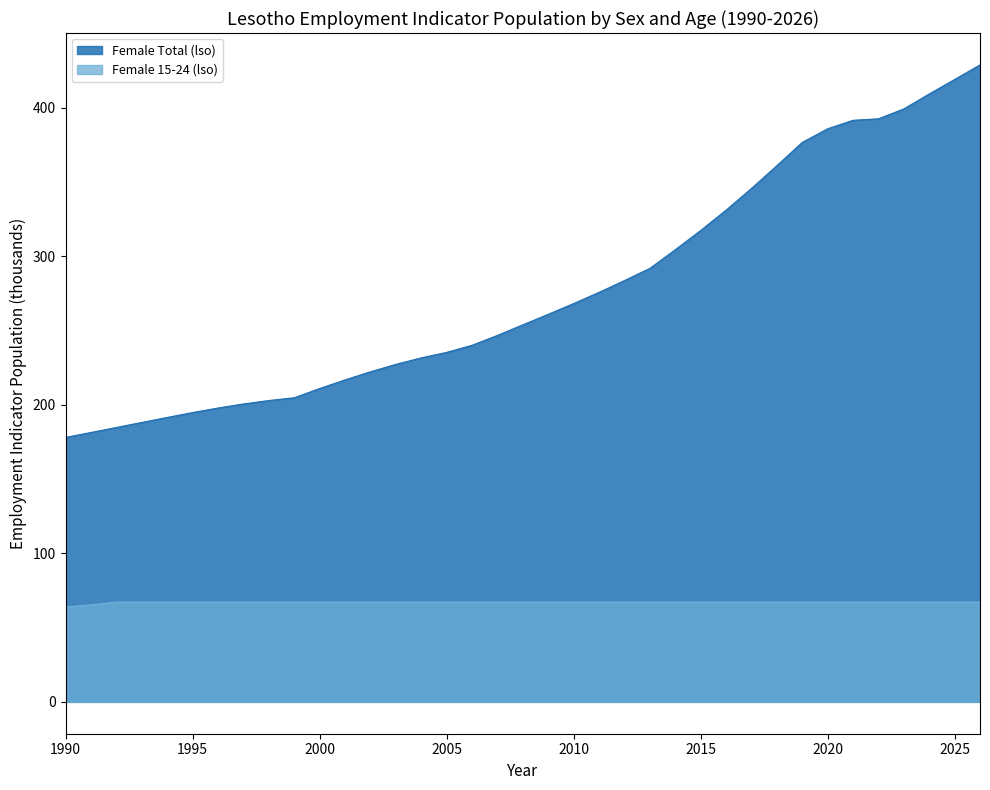

Does the chart have visible grid lines?

No